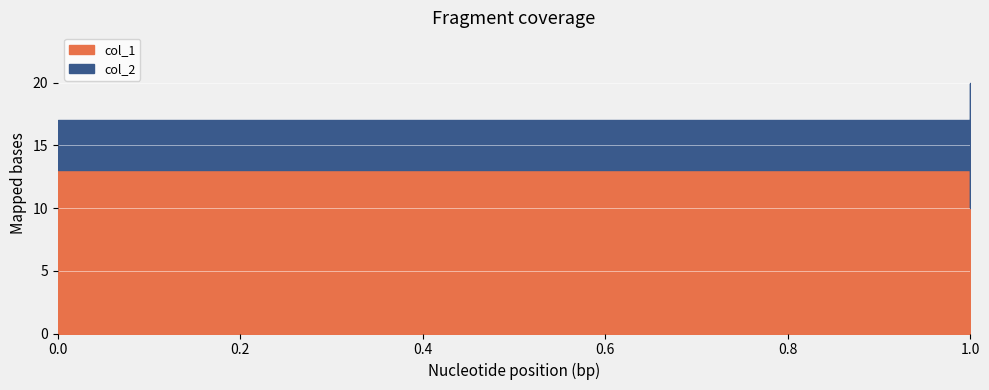

Which series has the widest spread of values?

col_2